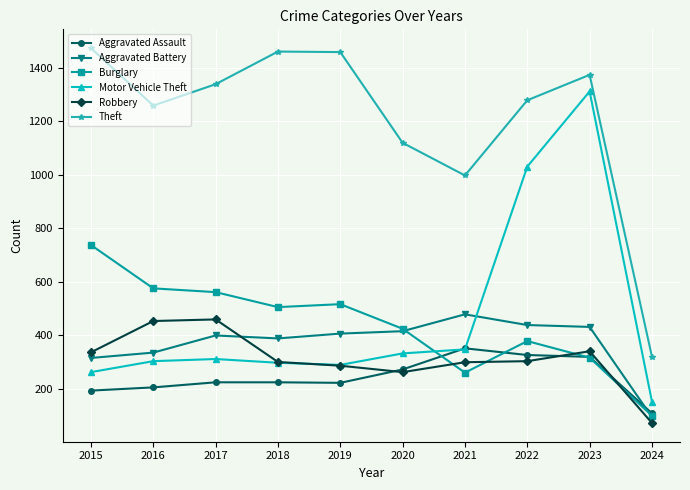

How many lines are shown in the chart?

6